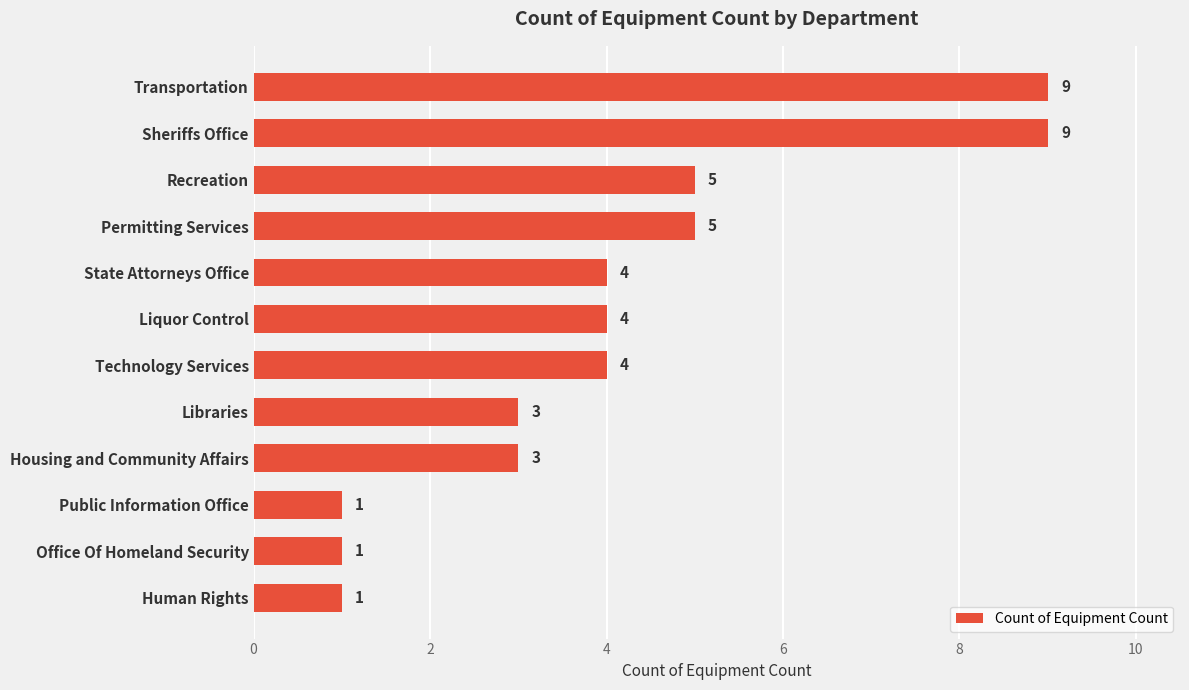

What is the average value?

4